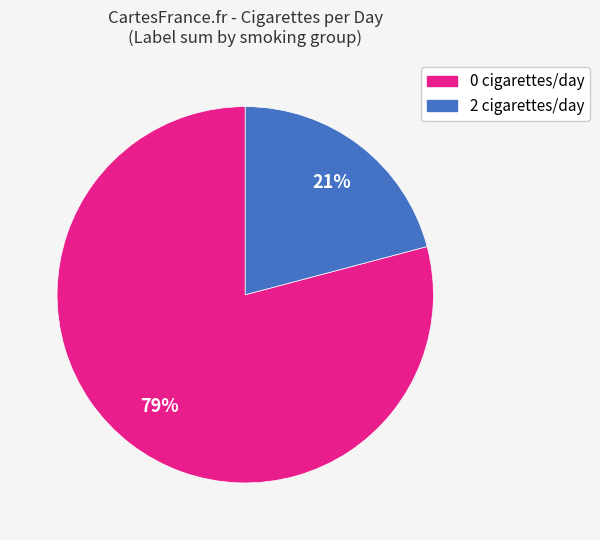

Count the number of slices in the pie.

2